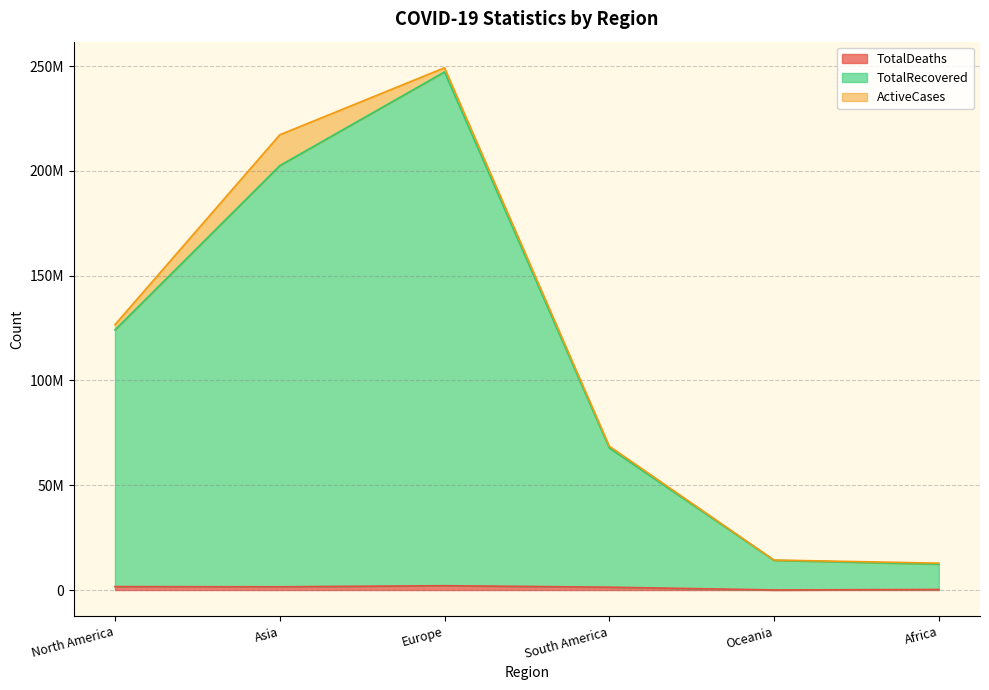

What is the average value of the TotalRecovered series?

111370496